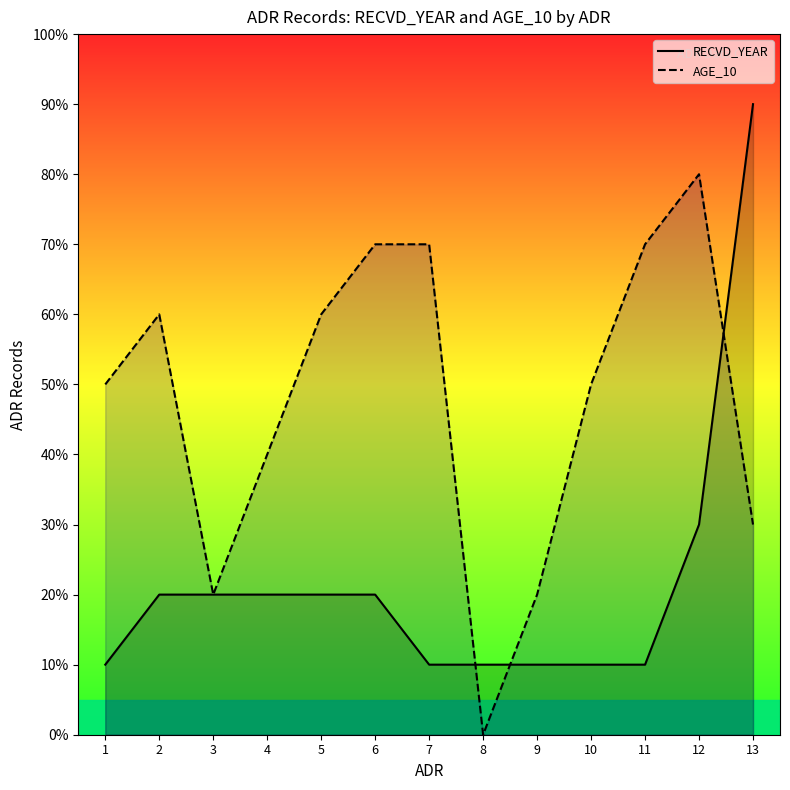

True or false: RECVD_YEAR has a value of 10 at 11.

True